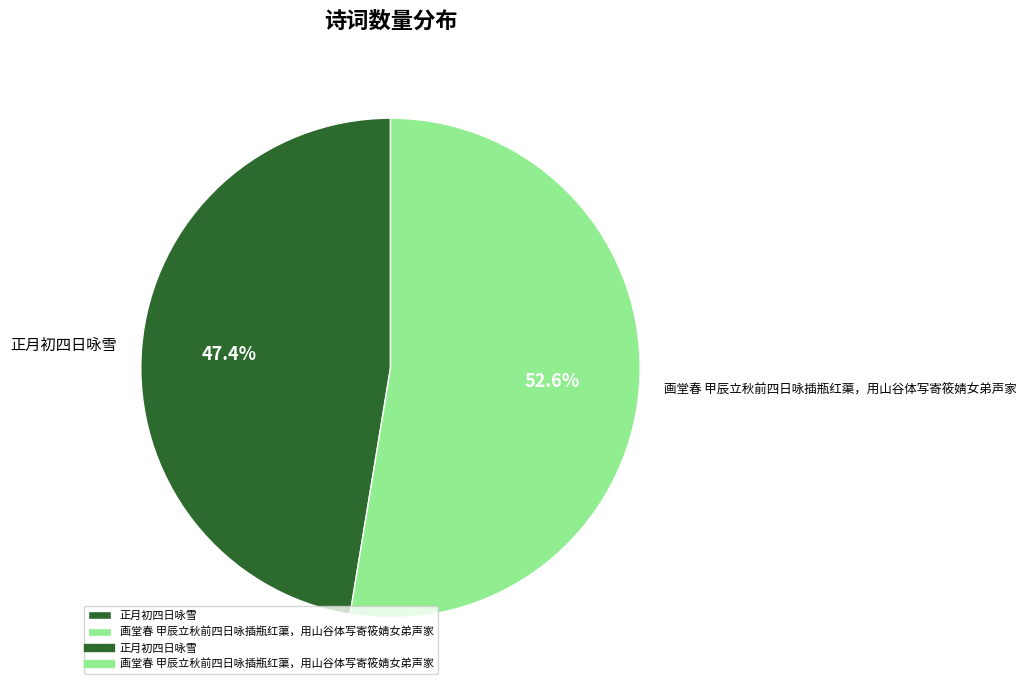

Between 正月初四日咏雪 and 画堂春 甲辰立秋前四日咏插瓶红蕖，用山谷体写寄筱婧女弟声家, which is larger?

画堂春 甲辰立秋前四日咏插瓶红蕖，用山谷体写寄筱婧女弟声家